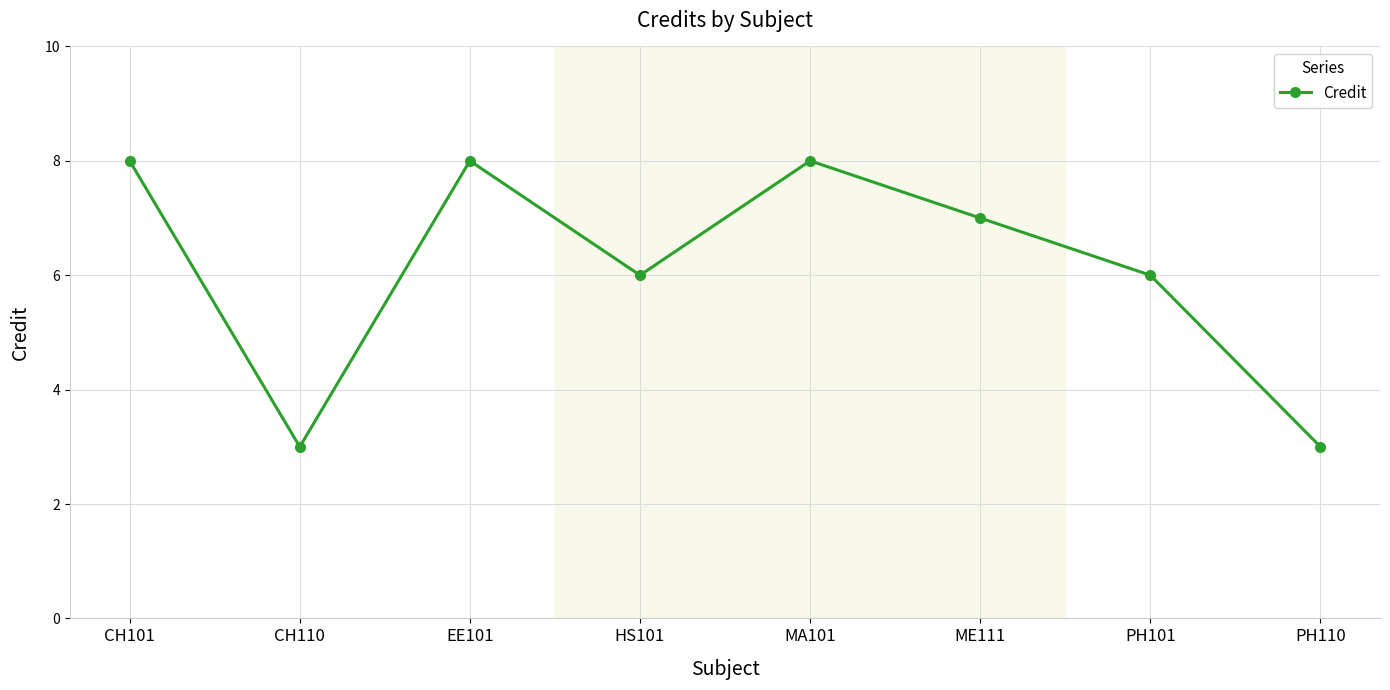

Reading left to right, list all the values displayed in this chart.

CH101=8	CH110=3	EE101=8	HS101=6	MA101=8	ME111=7	PH101=6	PH110=3